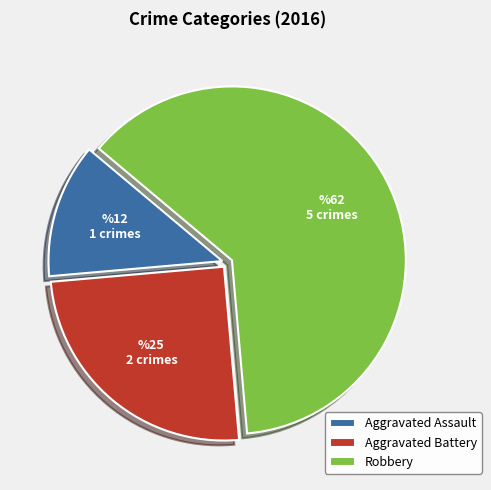

Which has a higher value, Aggravated Battery or Robbery?

Robbery